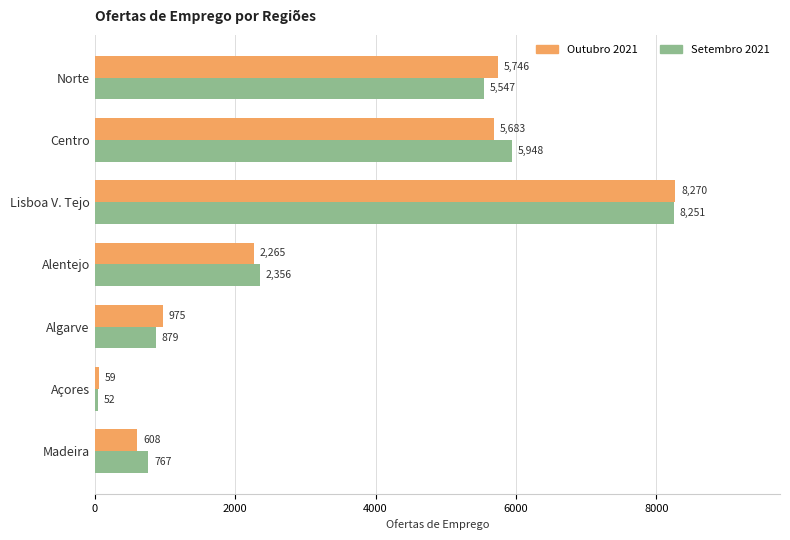

Which series has the largest range (max minus min)?

Outubro 2021